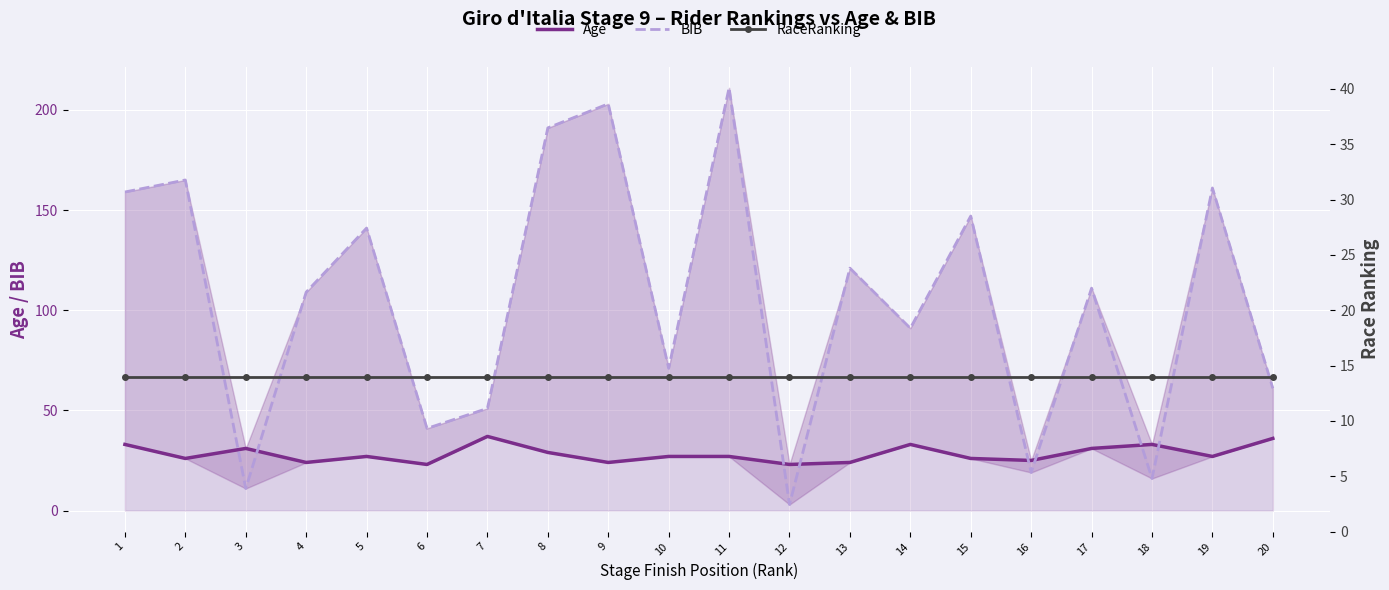

What is the approximate value of BIB at 13?

121